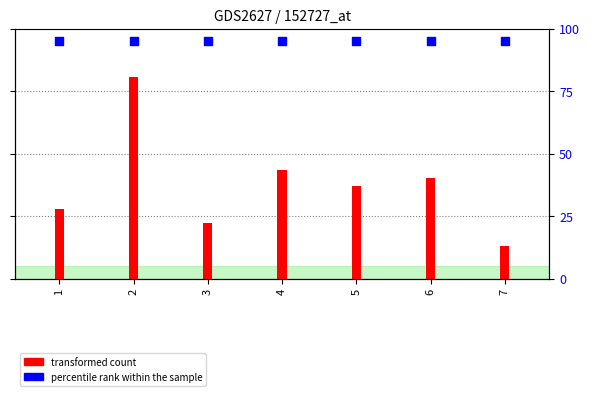

What is the total value across all series at 2?

175.7